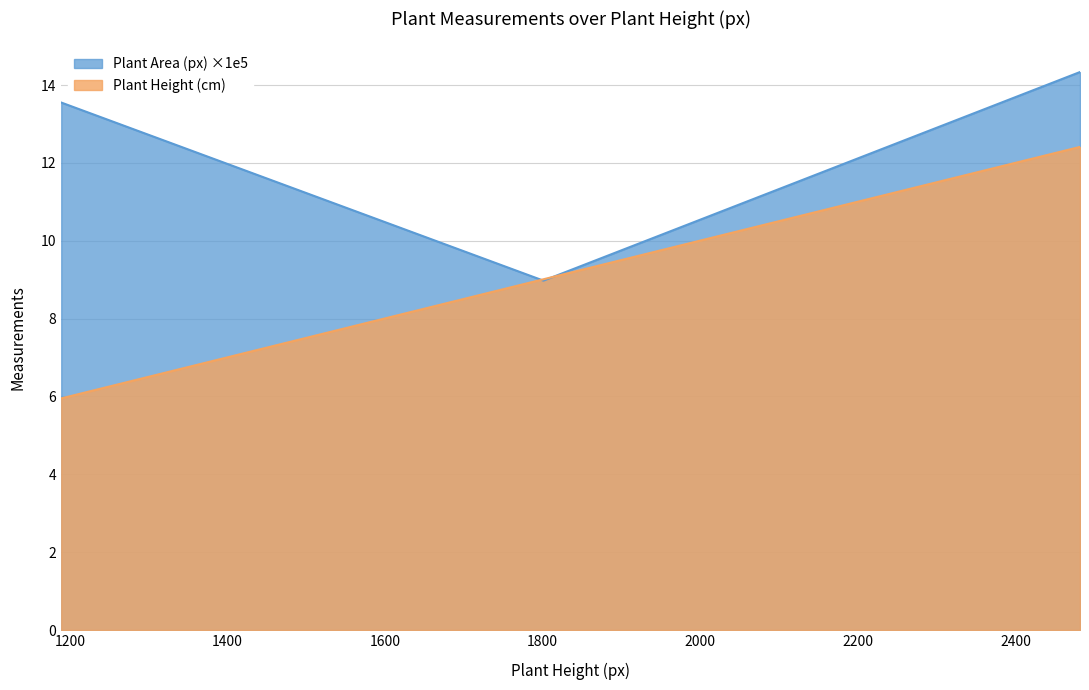

Which series has the widest spread of values?

Plant Height (cm)